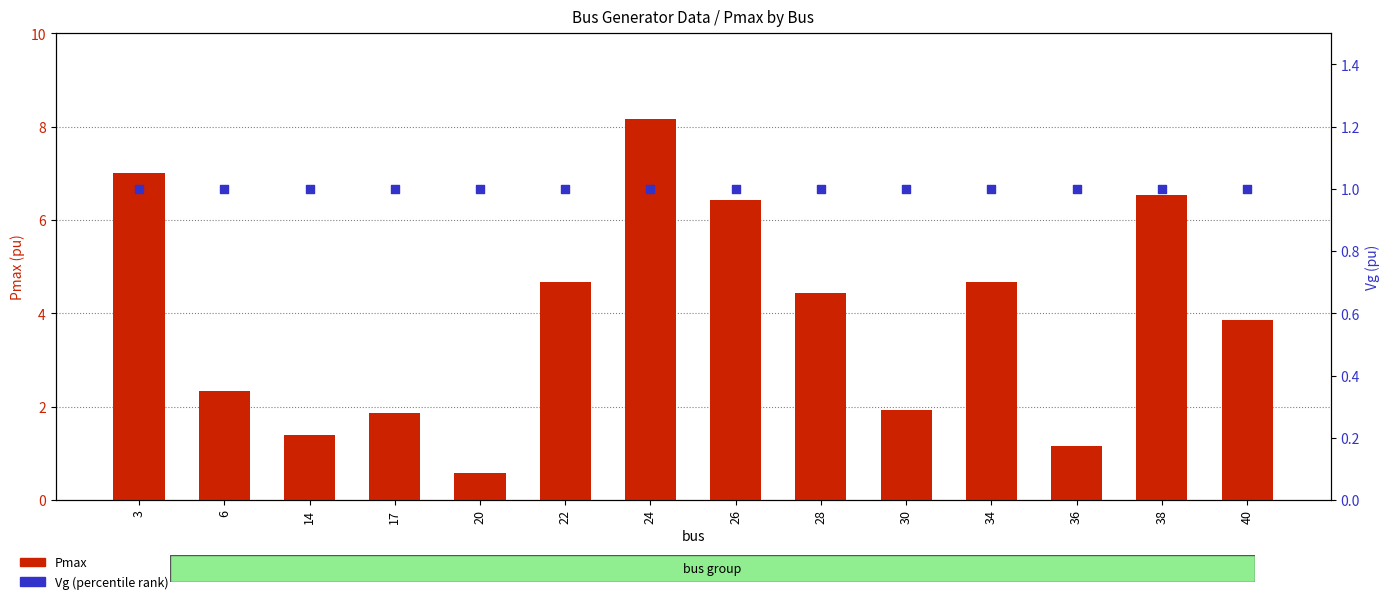

Is the value of Pmax at 30 greater than the value of Vg at 22?

Yes